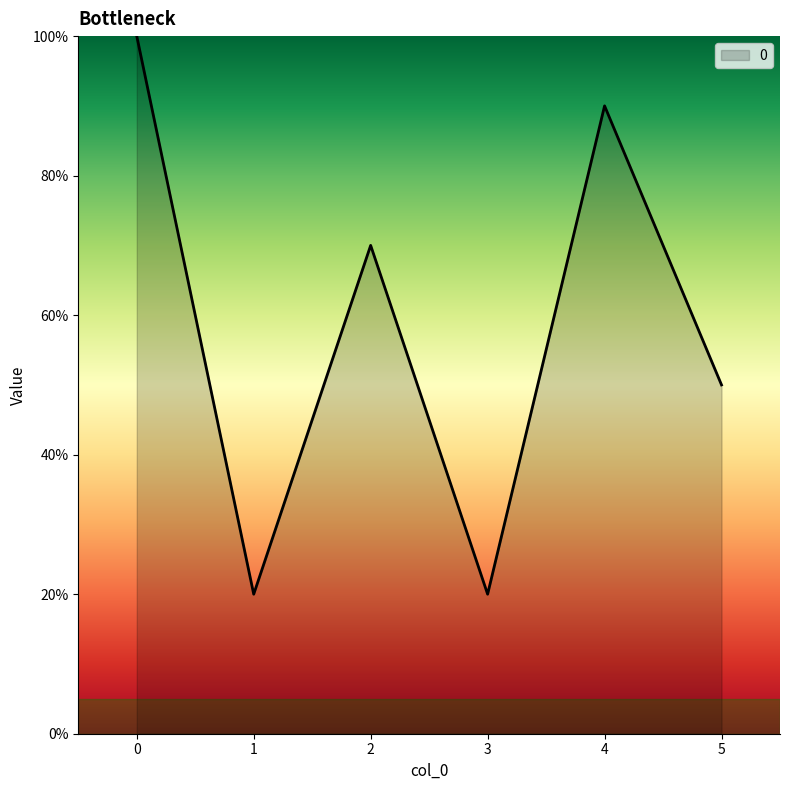

Does the chart have visible grid lines?

No